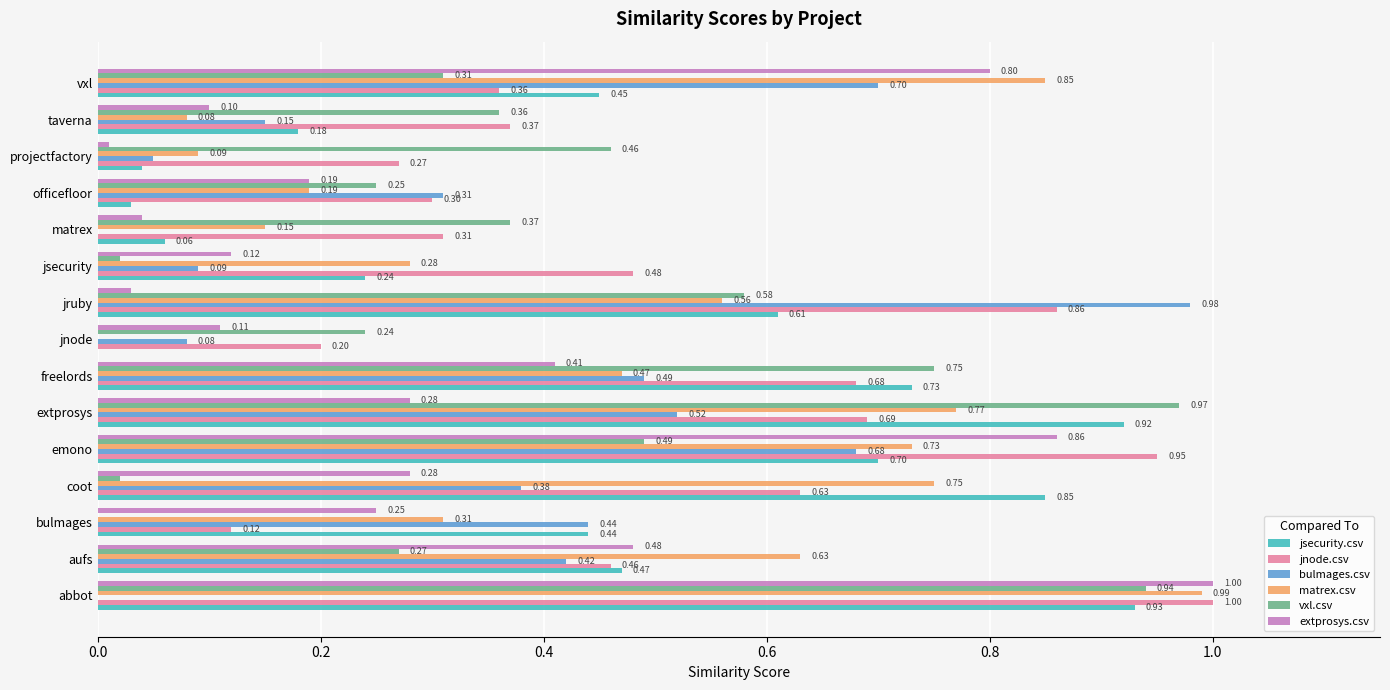

What is the sum of all jnode.csv values?

7.7